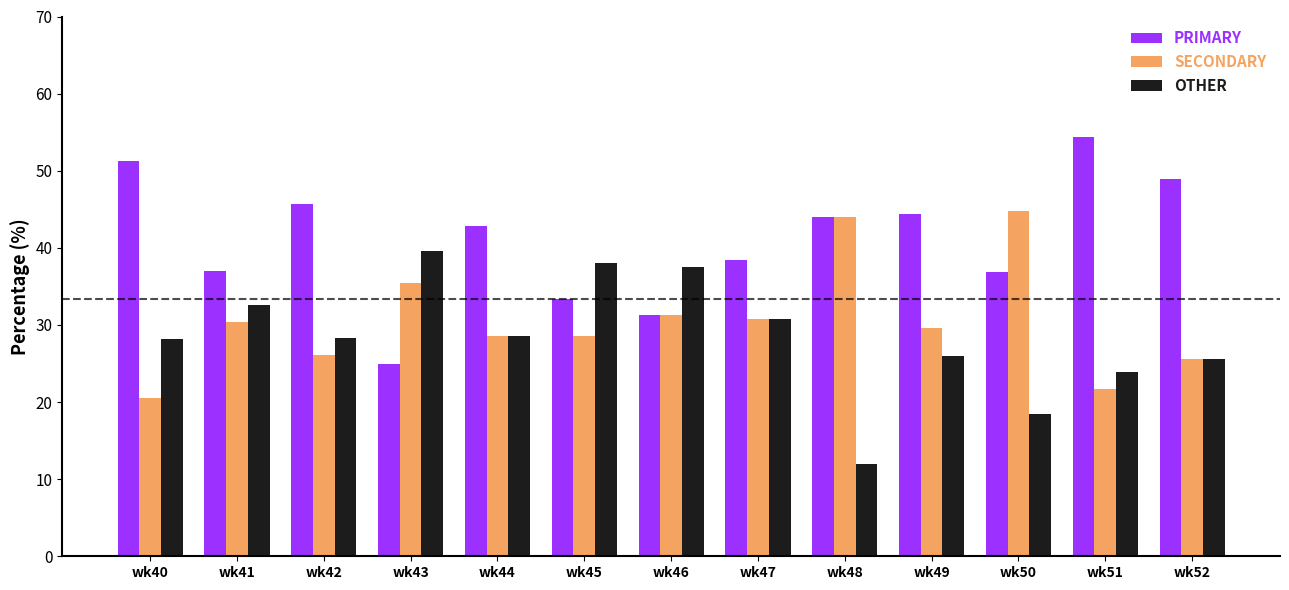

At how many categories does at least one series exceed 19?

13